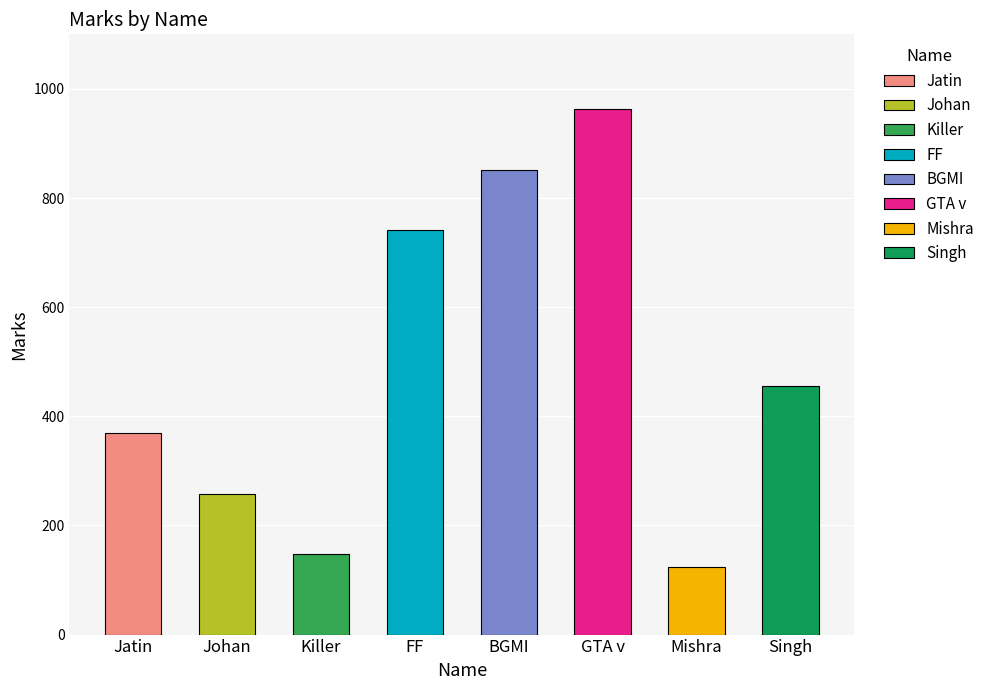

The value at Mishra is 123. True or false?

True